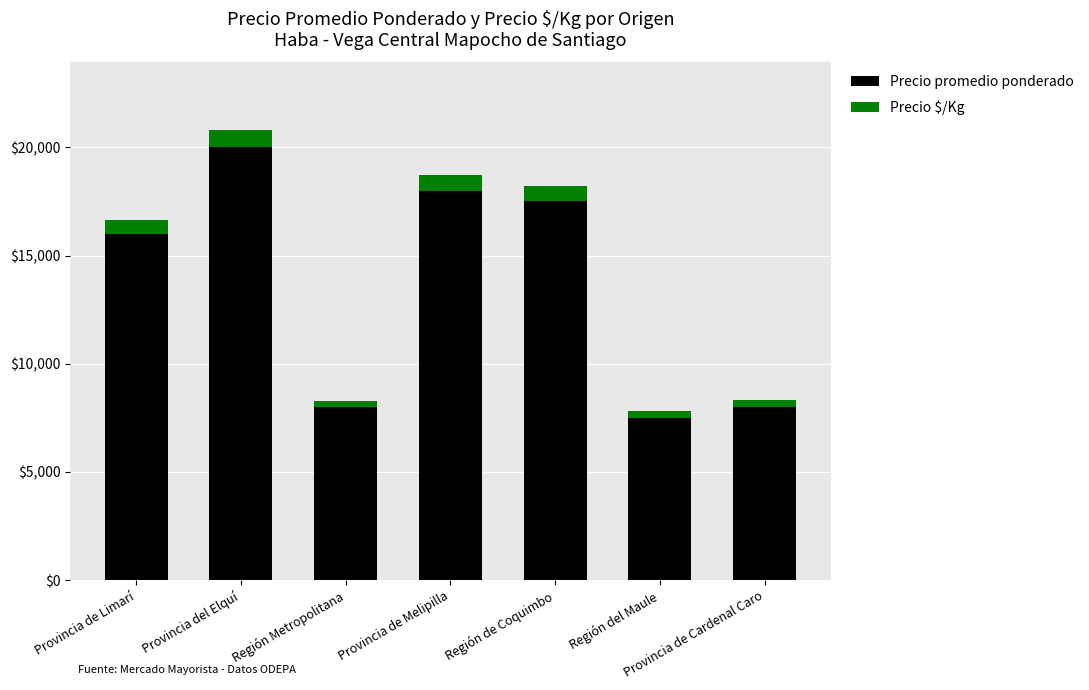

The Precio promedio ponderado series shows 11328 at Región de Coquimbo. True or false?

False